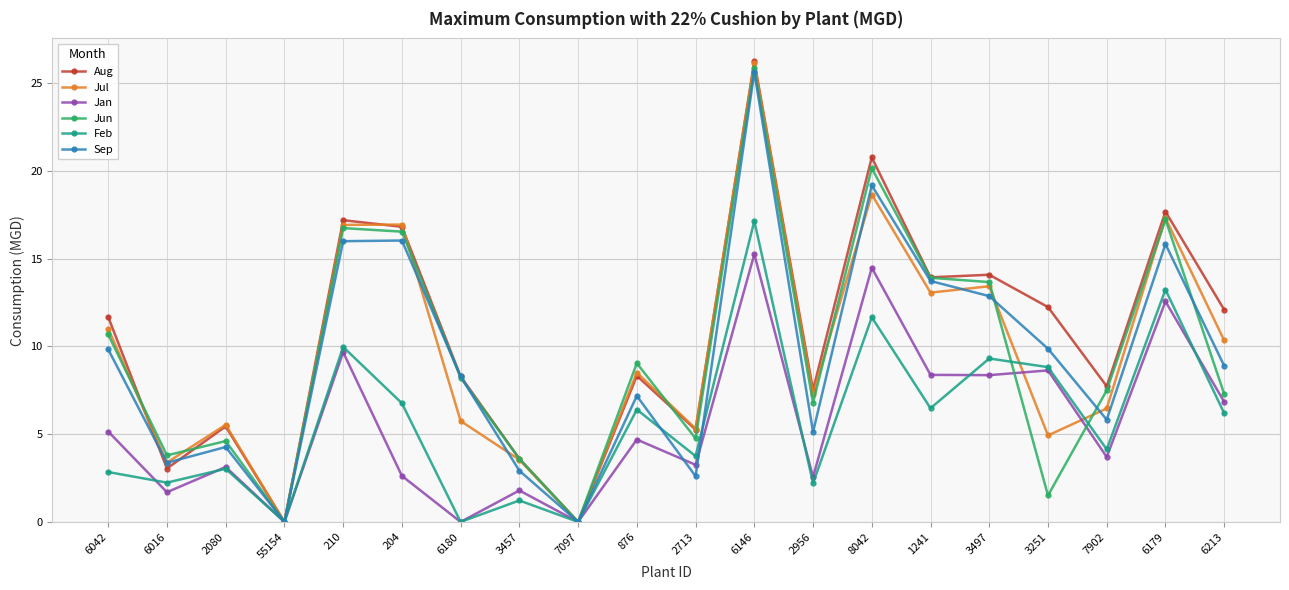

What is the difference between the Aug values at 2713 and 210?

11.9